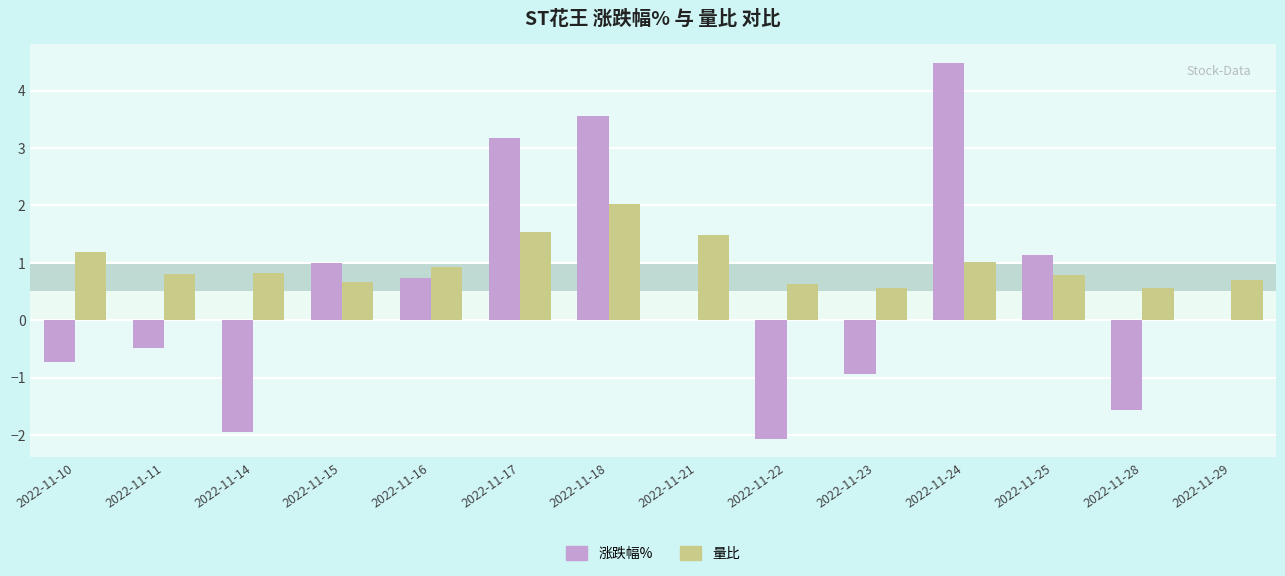

What is the spread (max minus min) of values at 2022-11-28?

2.1